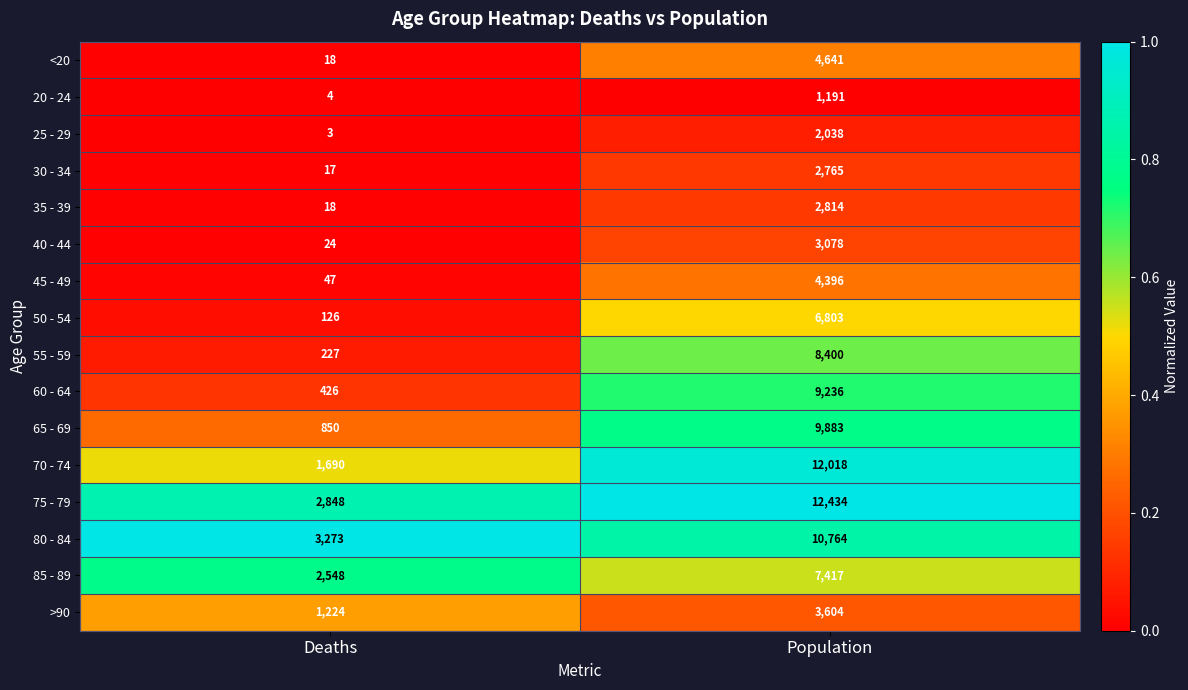

Which series has the widest spread of values?

70 - 74